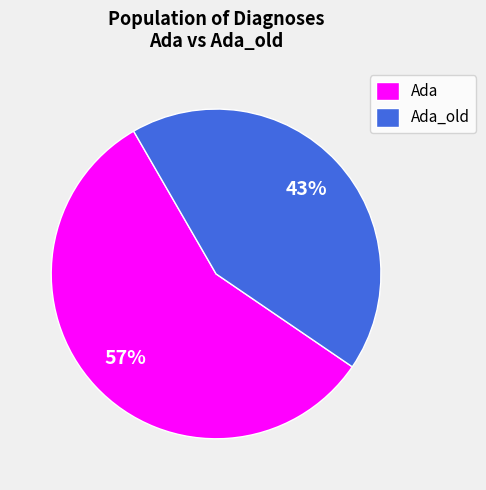

Do Ada and Ada_old together represent more than half of the pie?

Yes